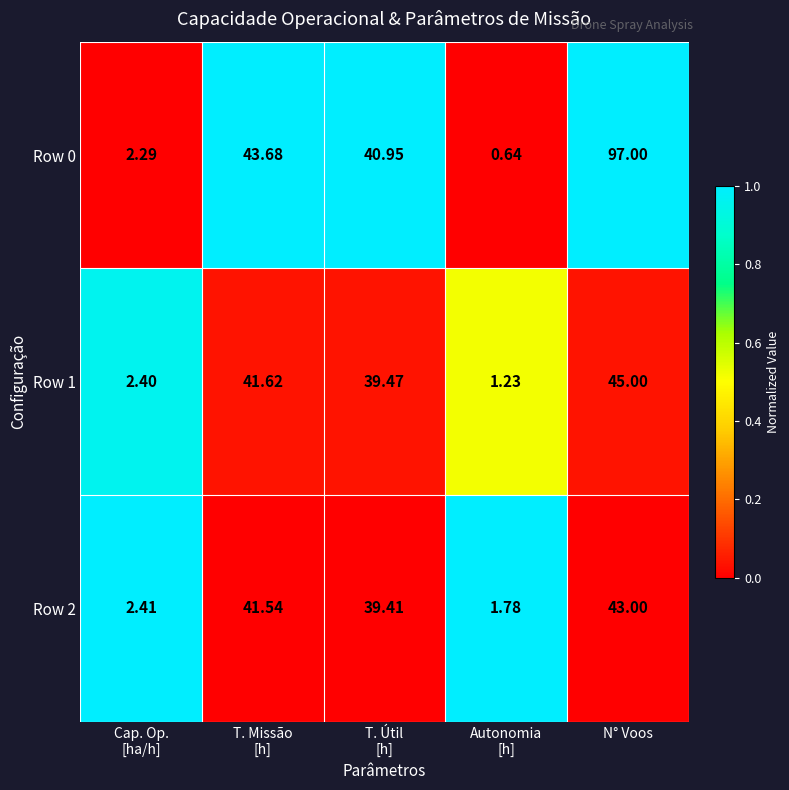

At which category is the sum across all series the highest?

N° Voos